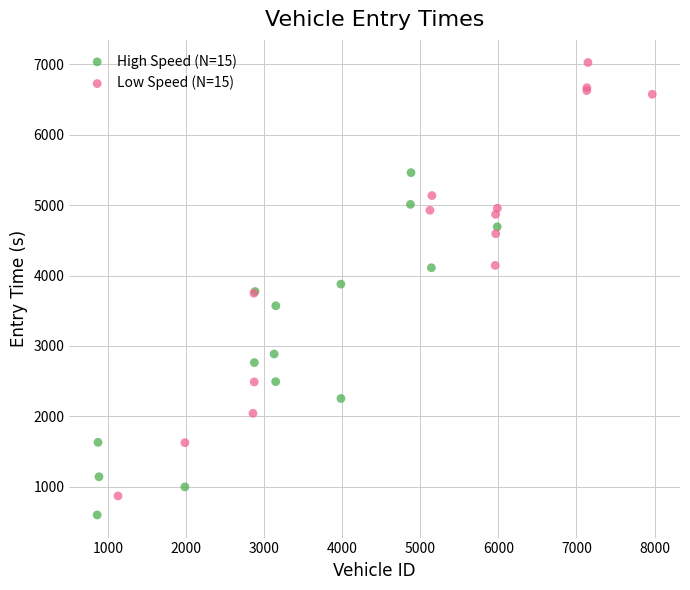

Which series has the largest Y range (max minus min)?

Low Speed (N=15)